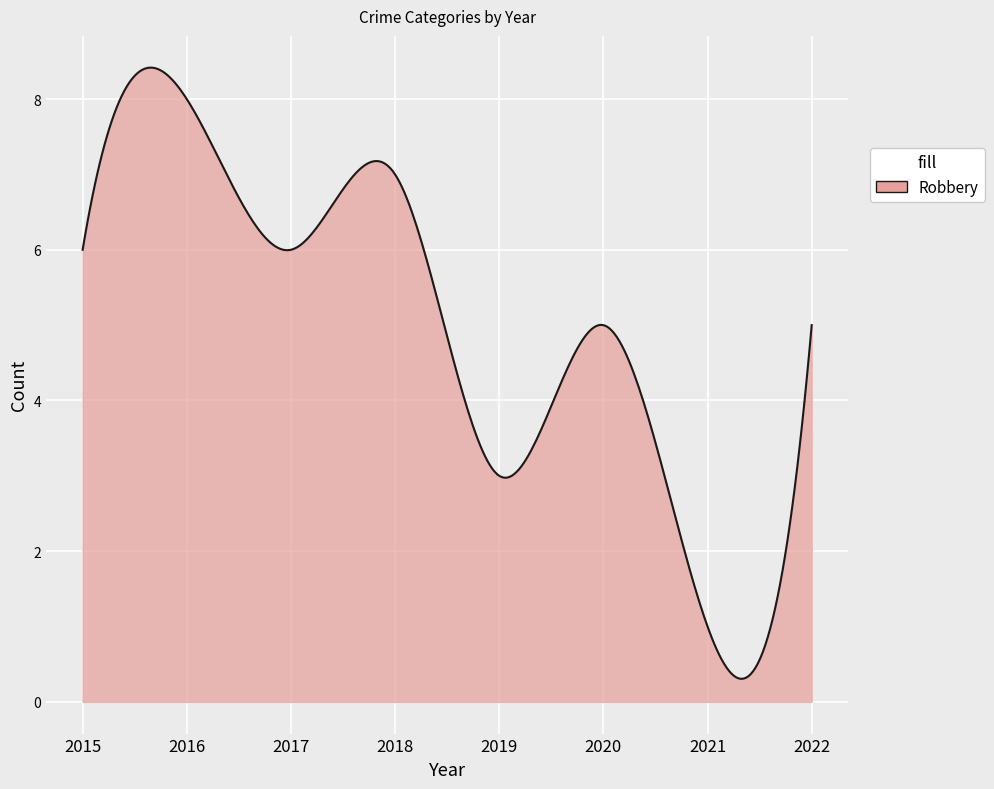

What is the difference between the maximum and minimum values?

8.1